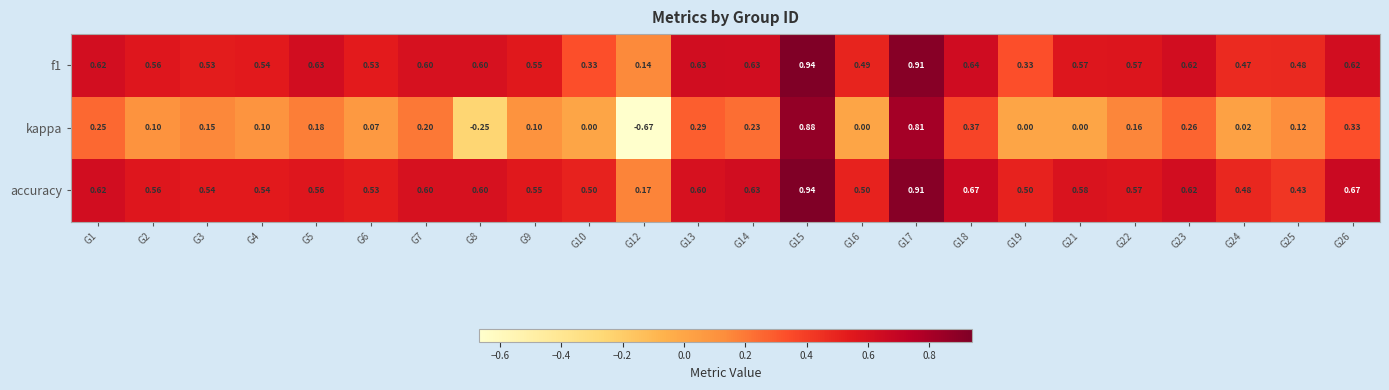

Is the value of accuracy at G14 greater than the value of kappa at G5?

Yes